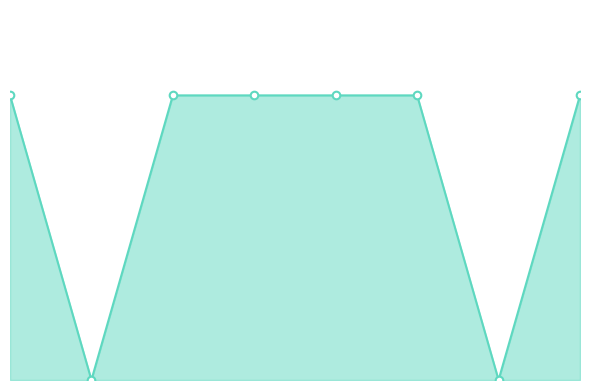

Does the chart have visible grid lines?

No